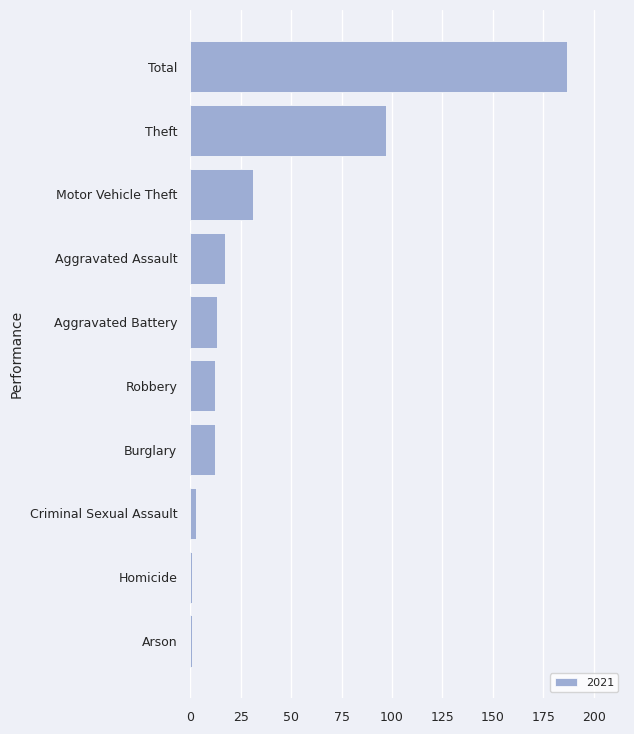

Does the chart contain any negative values?

No